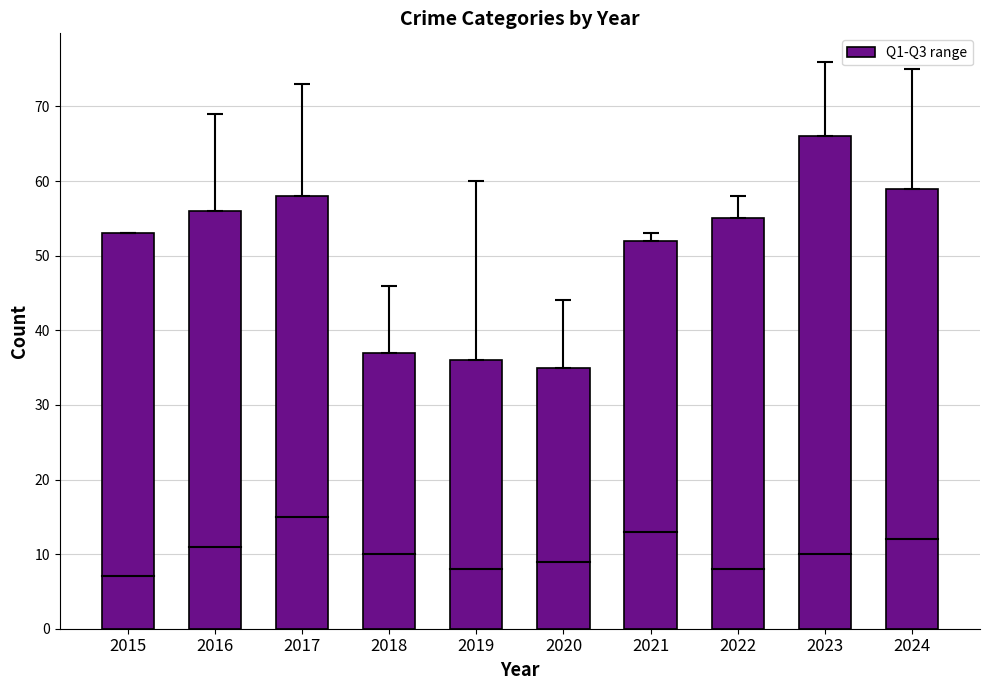

The value at 2022 is 55. True or false?

True